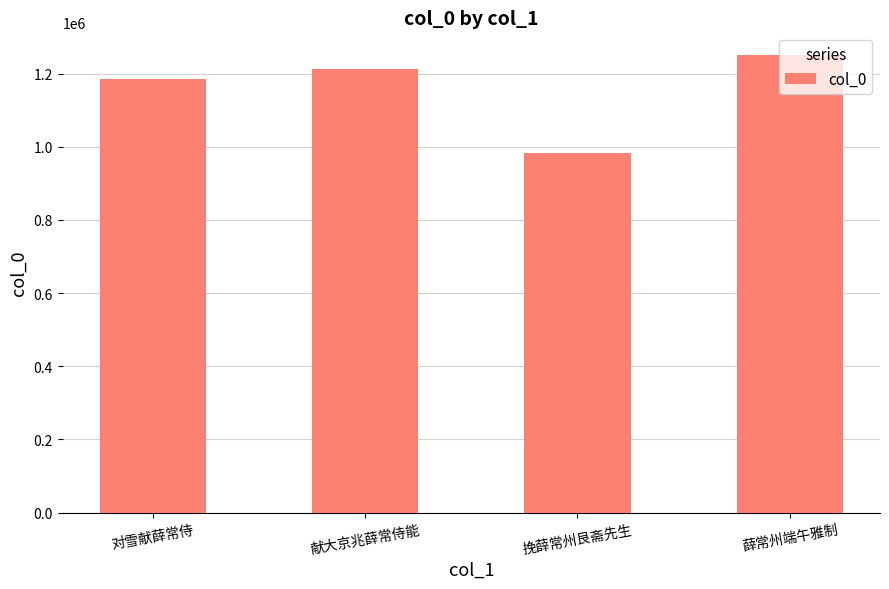

Rank the categories by value from highest to lowest.

薛常州端午雅制, 献大京兆薛常侍能, 对雪献薛常侍, 挽薛常州艮斋先生